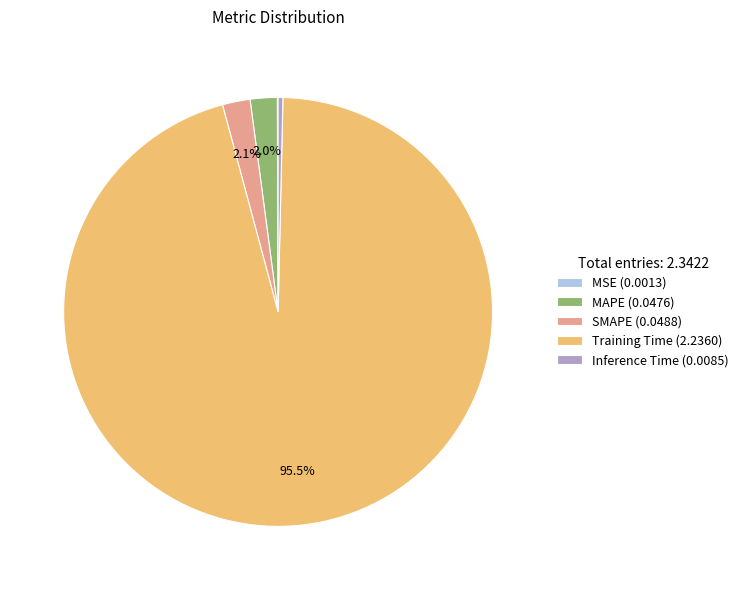

The Training Time slice represents 86% of the pie. True or false?

False